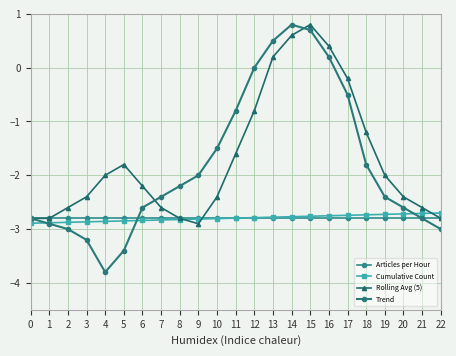

What is the spread (max minus min) of values at 0?

0.1